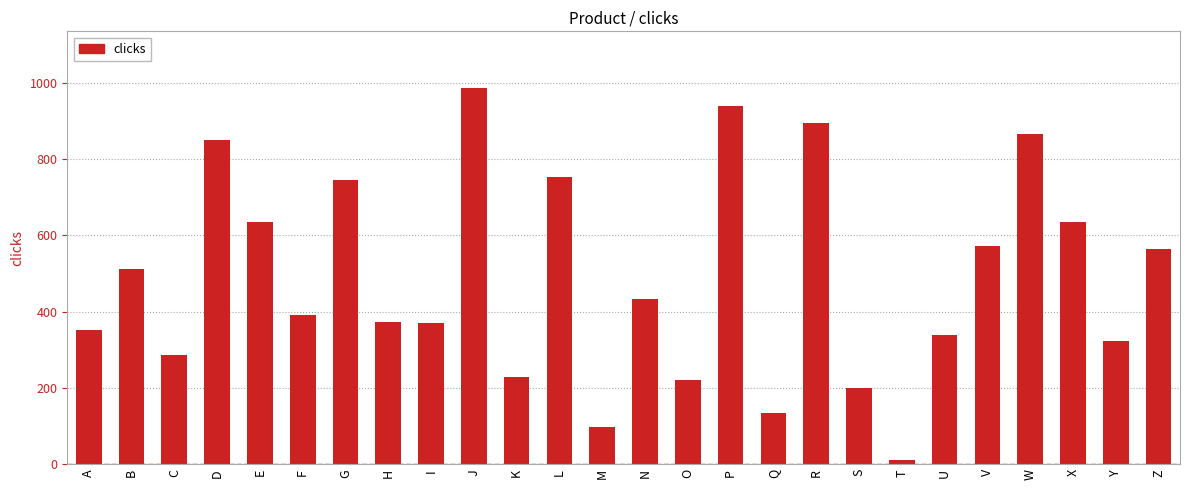

What is the maximum value shown in the chart?

987